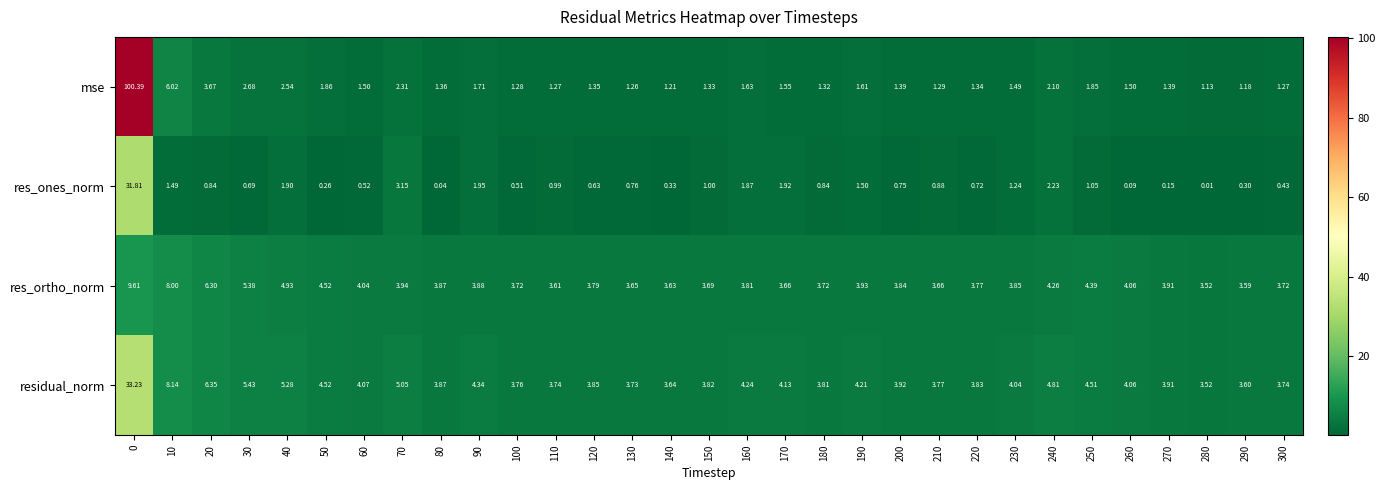

Is the value of mse at 220 greater than the value of residual_norm at 90?

No